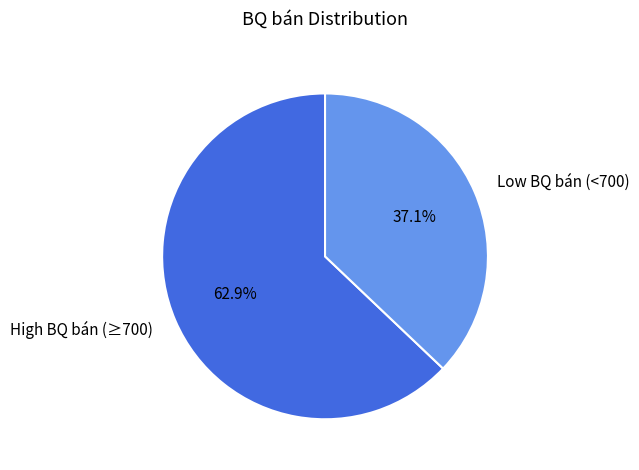

How many segments does this pie chart have?

2